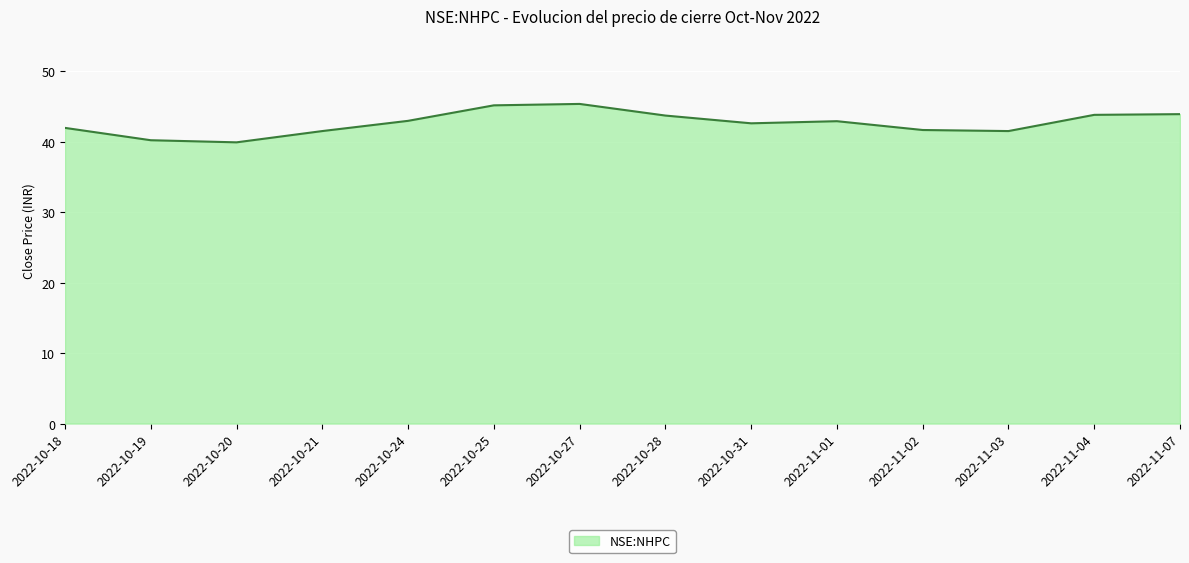

The chart shows a value of 71.1 at 2022-10-19. True or false?

False